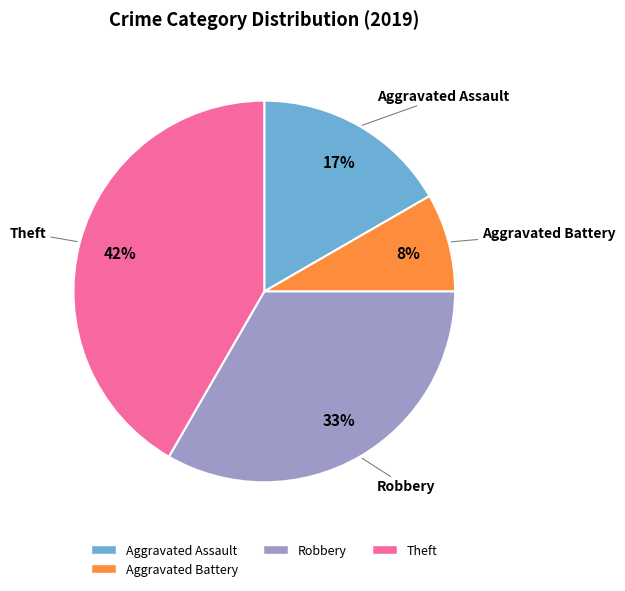

How many slices are in this pie chart?

4